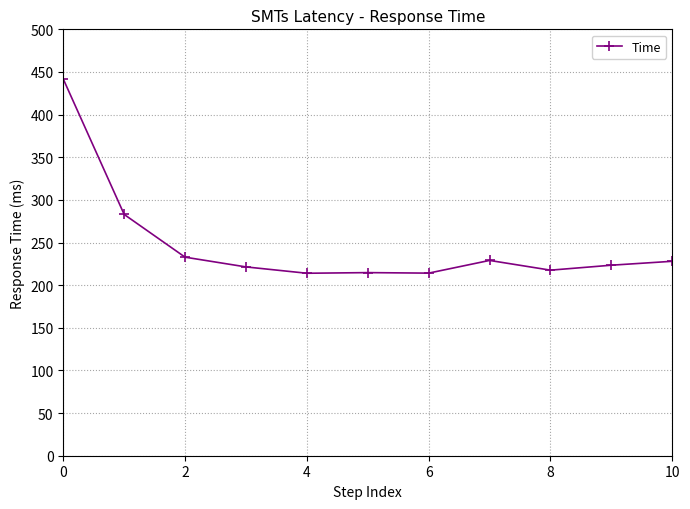

What is the sum of all values?

2719.7